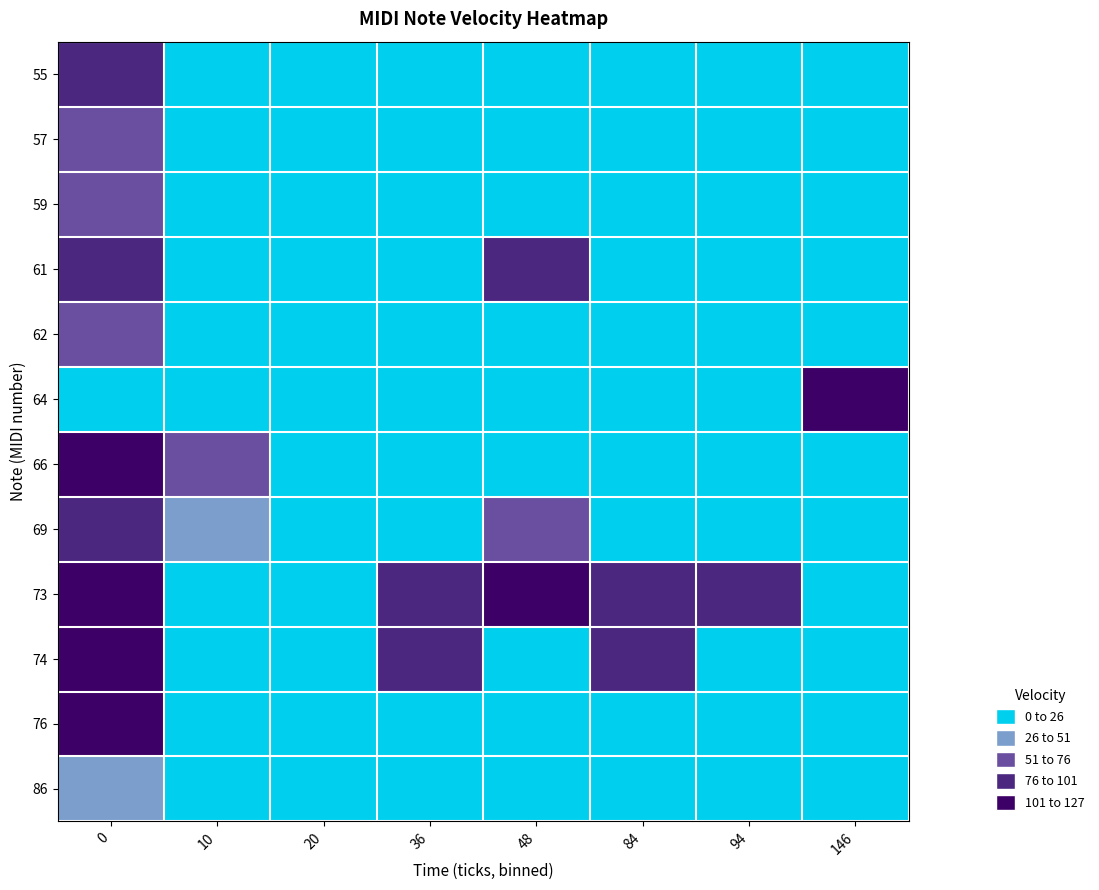

What is the maximum value shown in the chart?

127